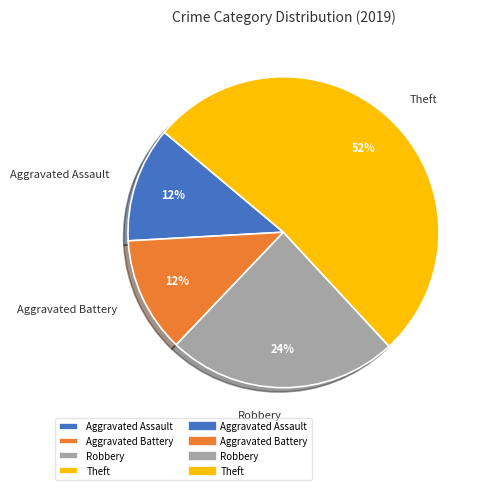

Count the number of slices in the pie.

4